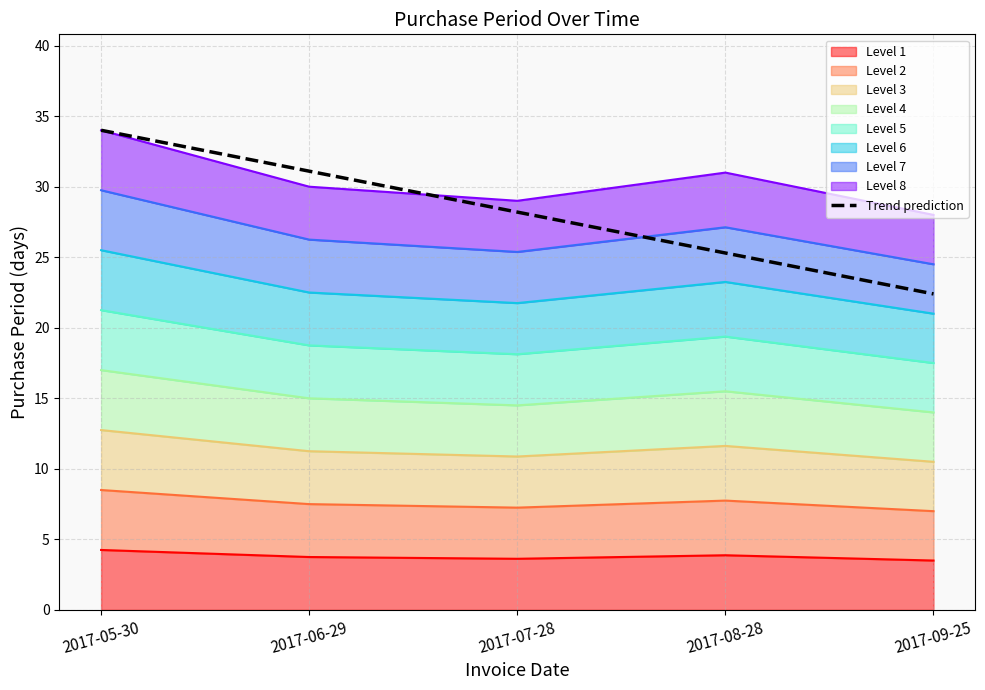

Reading left to right, what are all the values shown in this chart?

34.0	31.1	28.2	25.3	22.4